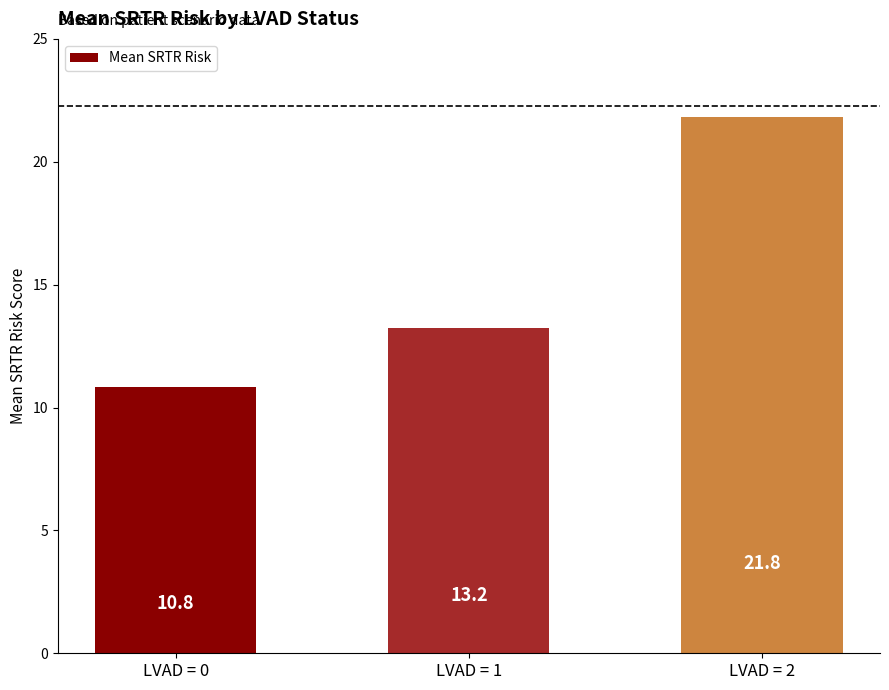

How many data points are above 13?

2